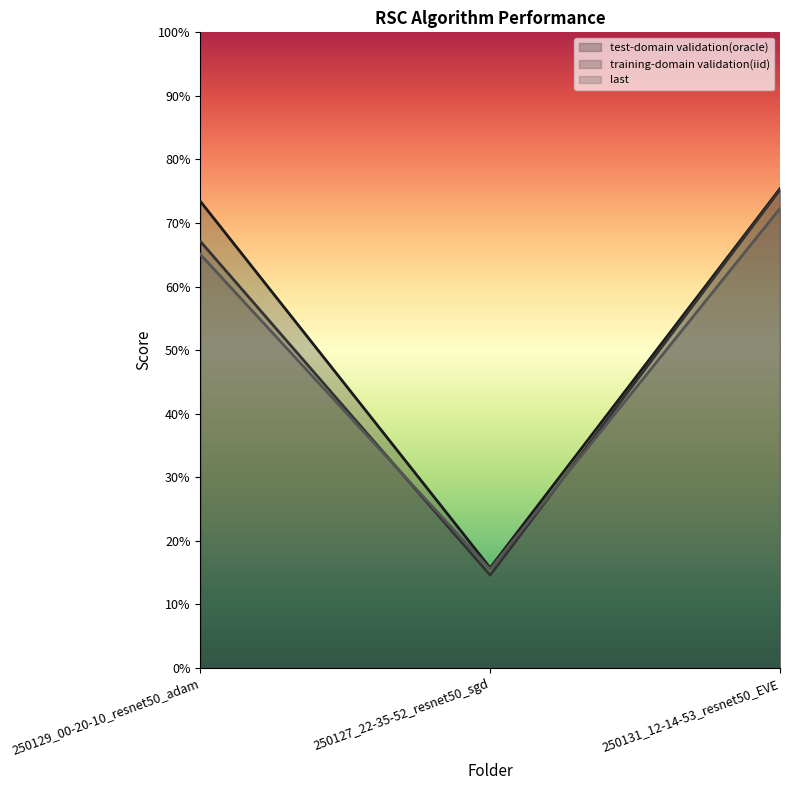

What is the minimum value for last?

15.5